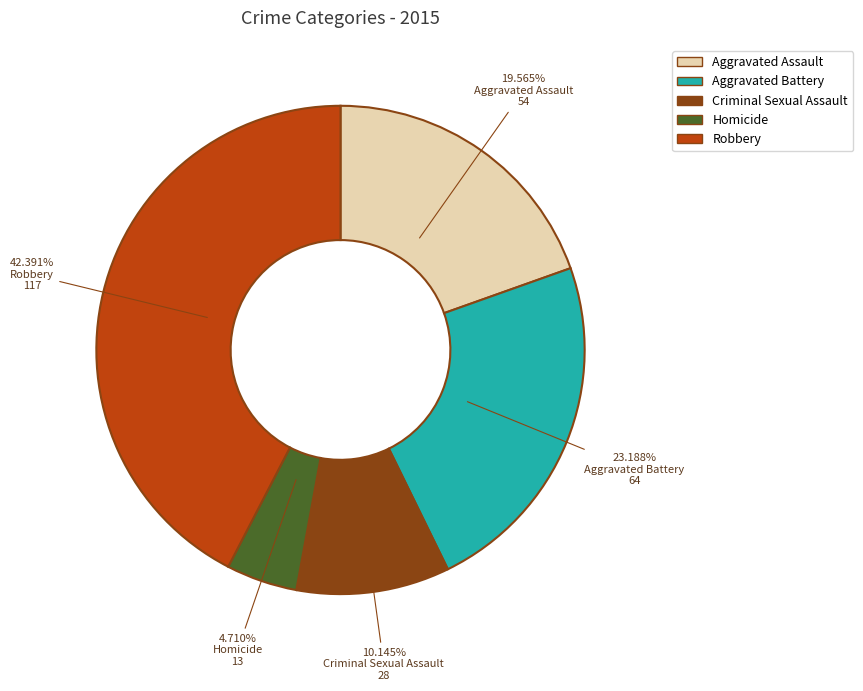

Which category has the smallest portion of the pie?

Homicide